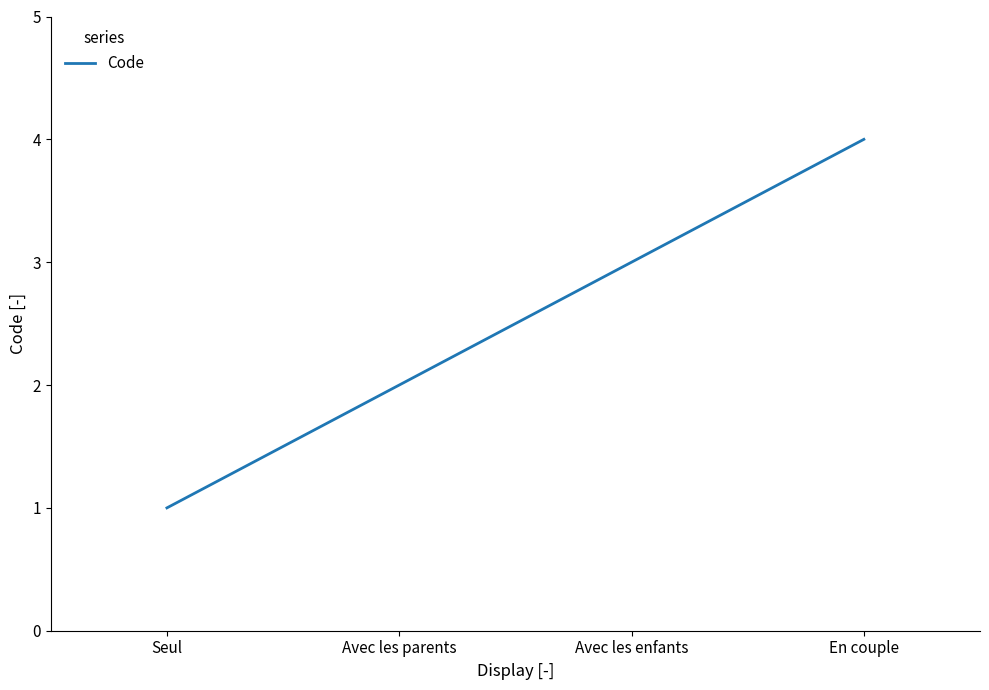

Is this an area chart (filled region under the line)?

No